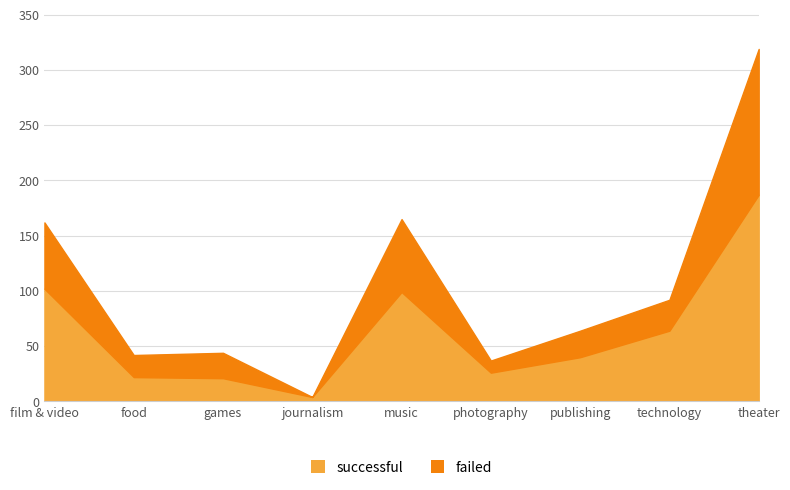

At which category is the sum across all series the highest?

theater